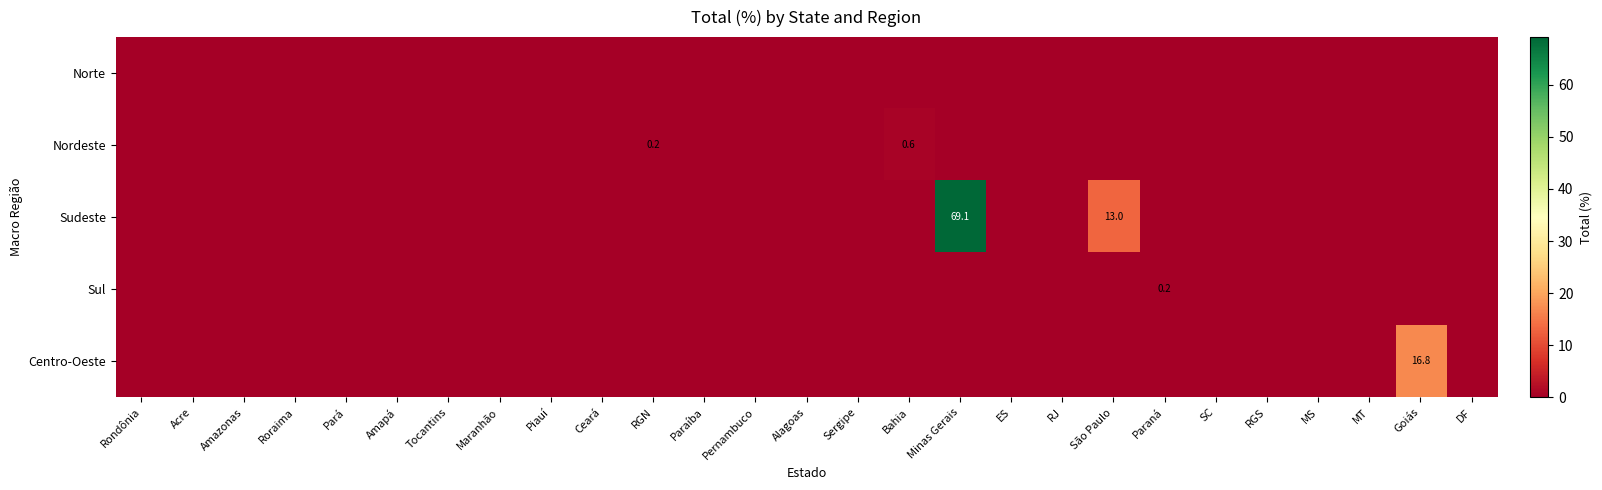

At which label does Sul reach its minimum?

Rondônia